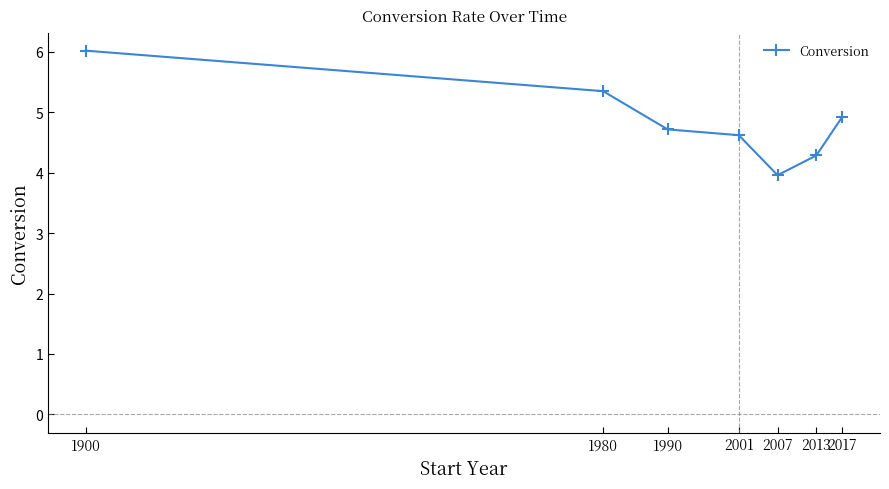

Rank the categories by value from lowest to highest.

2007, 2013, 2001, 1990, 2017, 1980, 1900